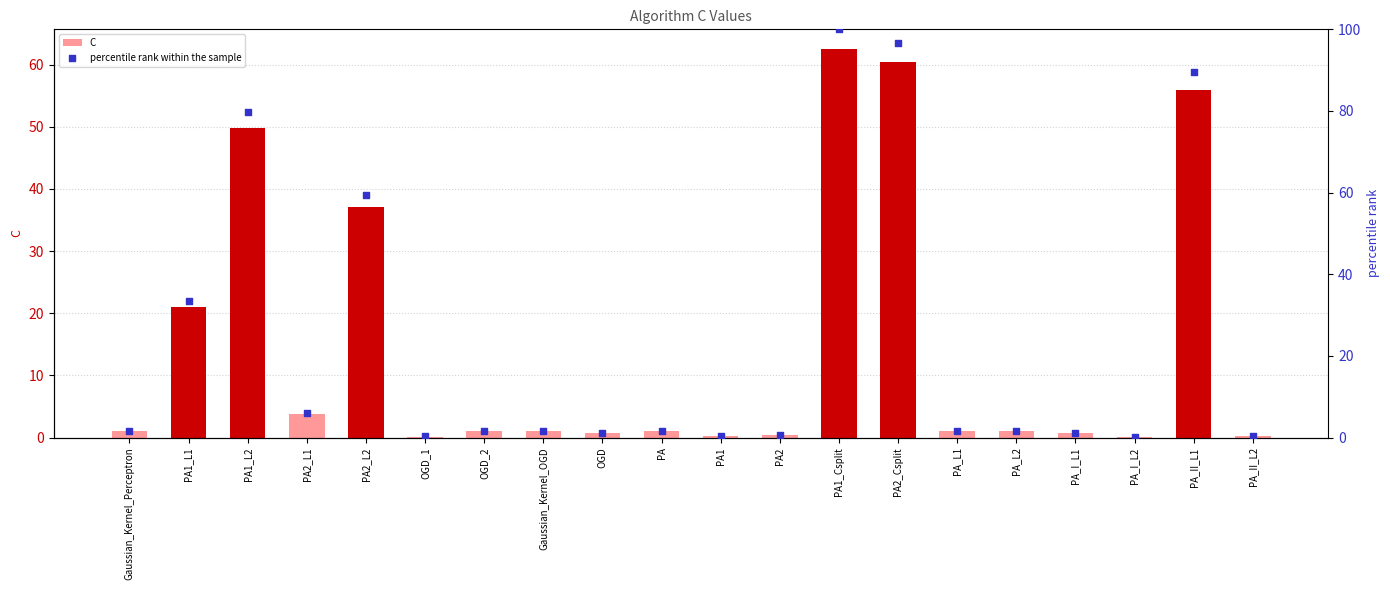

At which category is the sum across all series the highest?

PA1_Csplit